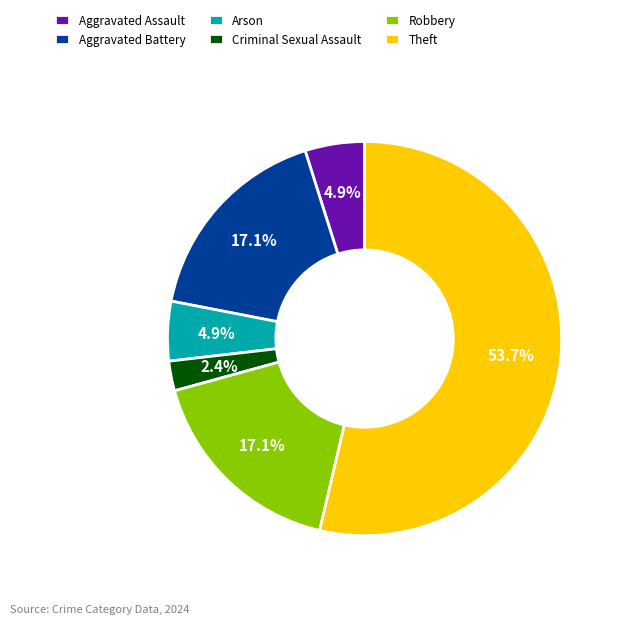

The Aggravated Battery slice represents 17% of the pie. True or false?

True